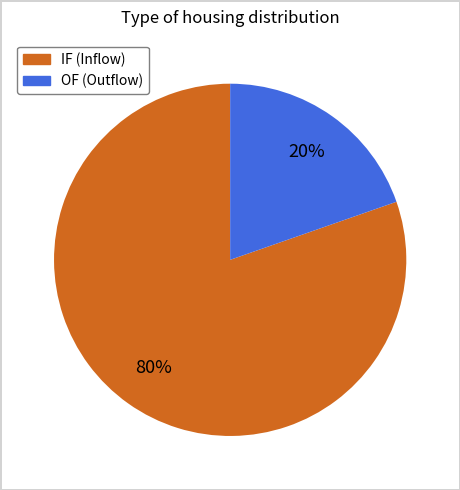

Is there any slice that represents more than half of the pie?

Yes